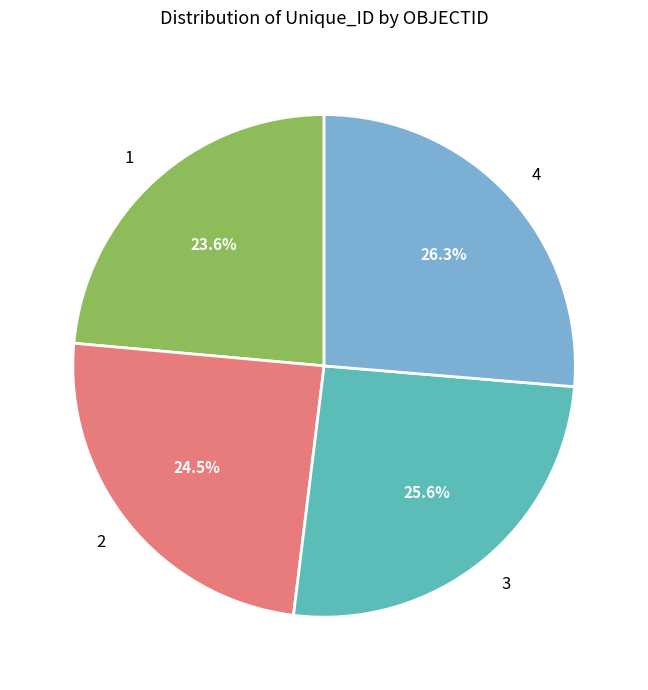

What percentage is the 3 slice, to the nearest percent?

26%